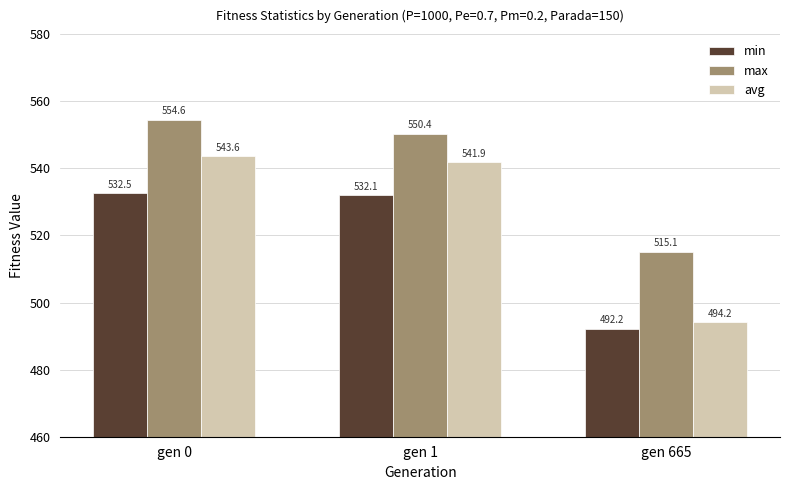

Count the number of data series in this chart.

3